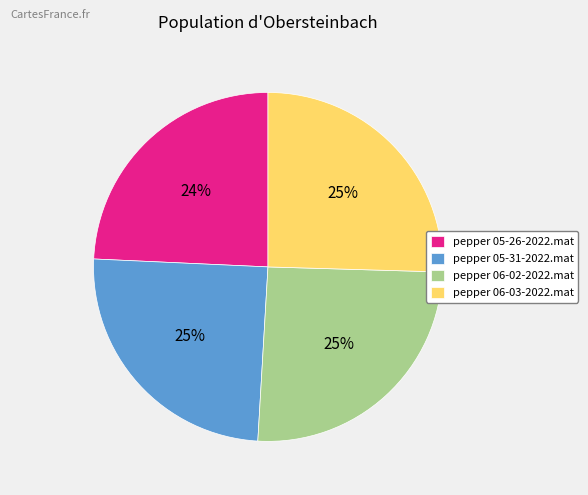

Which slice is the smallest?

pepper 05-26-2022.mat